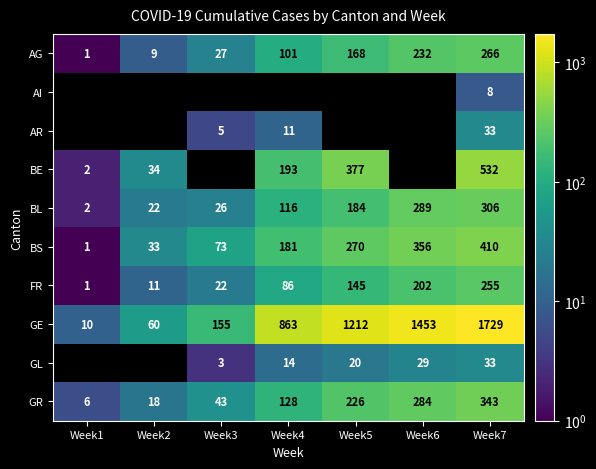

At which category is the sum across all series the highest?

Week7